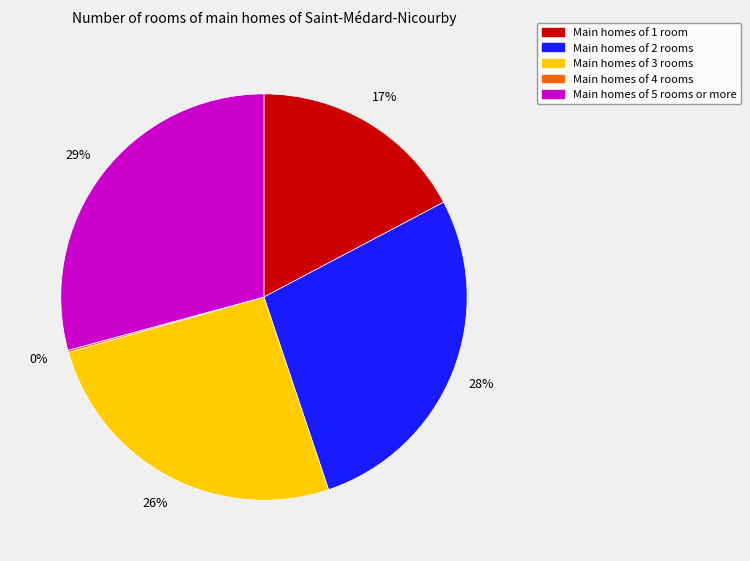

To the nearest percent, what is the average slice percentage?

20%